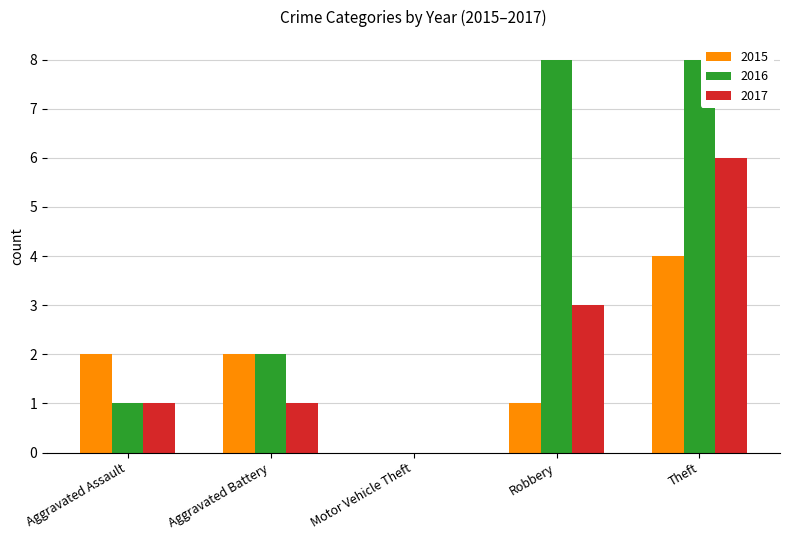

What is the sum of the 2015 values at Robbery and Aggravated Assault?

3